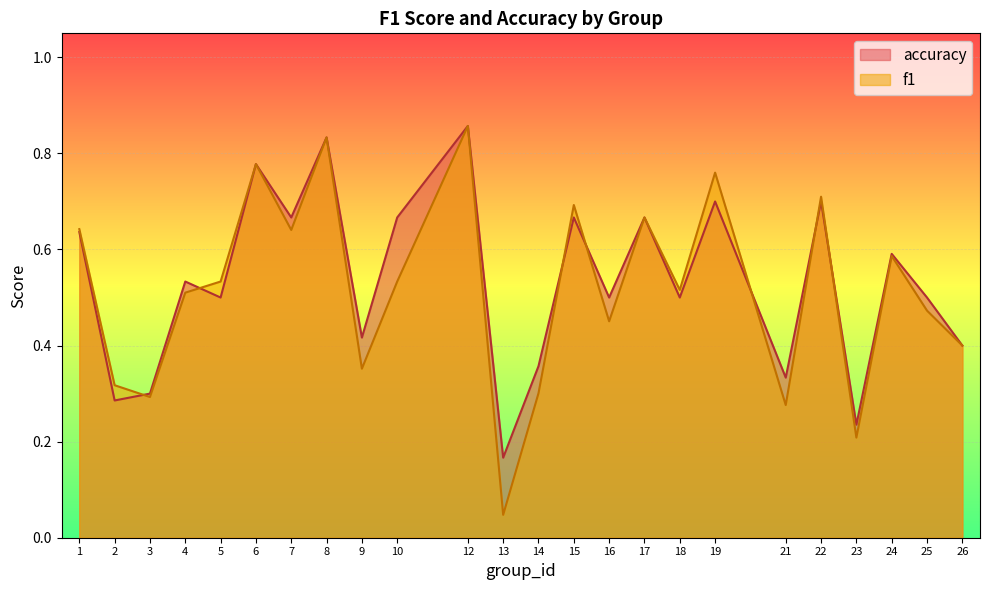

How many lines are shown in the chart?

2